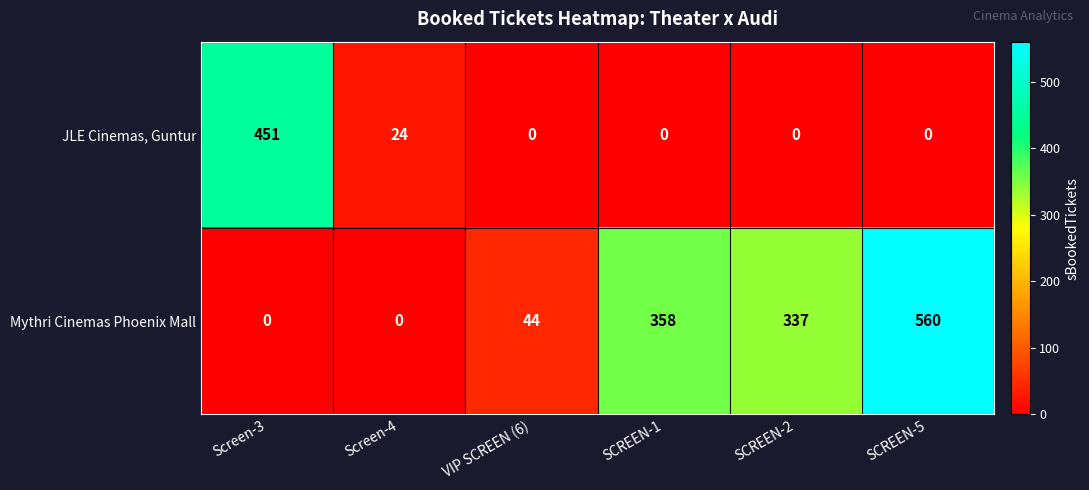

How many distinct data groups are displayed?

2